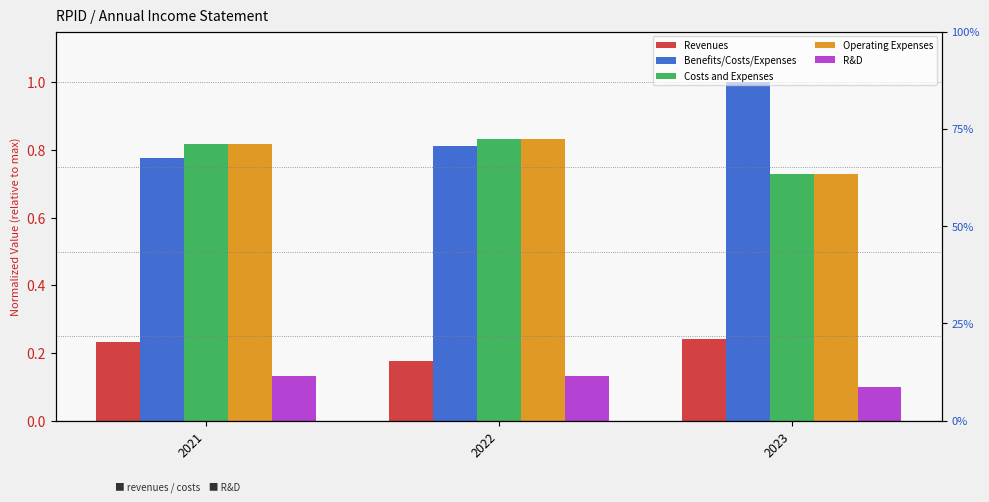

Does the chart contain any negative values?

No